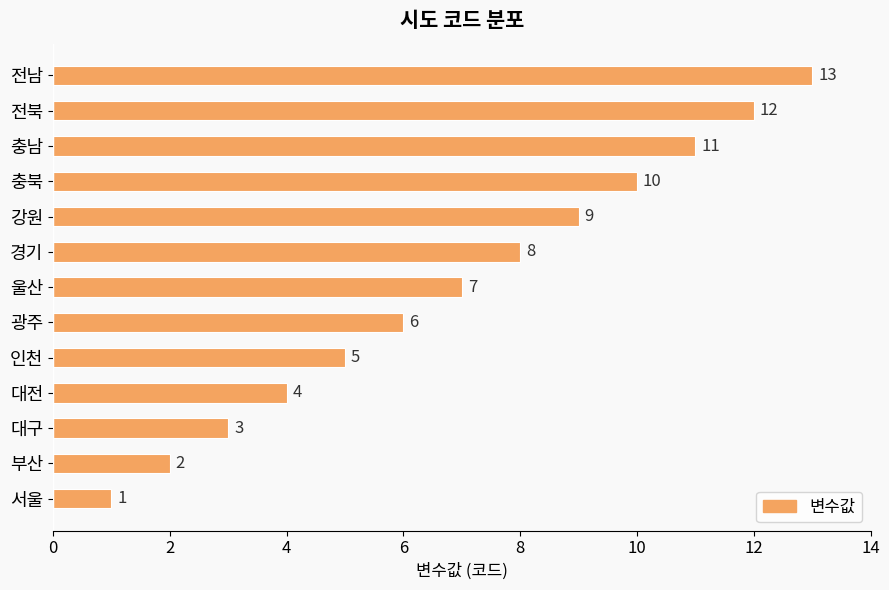

Where is the data nearest to the value 7?

울산